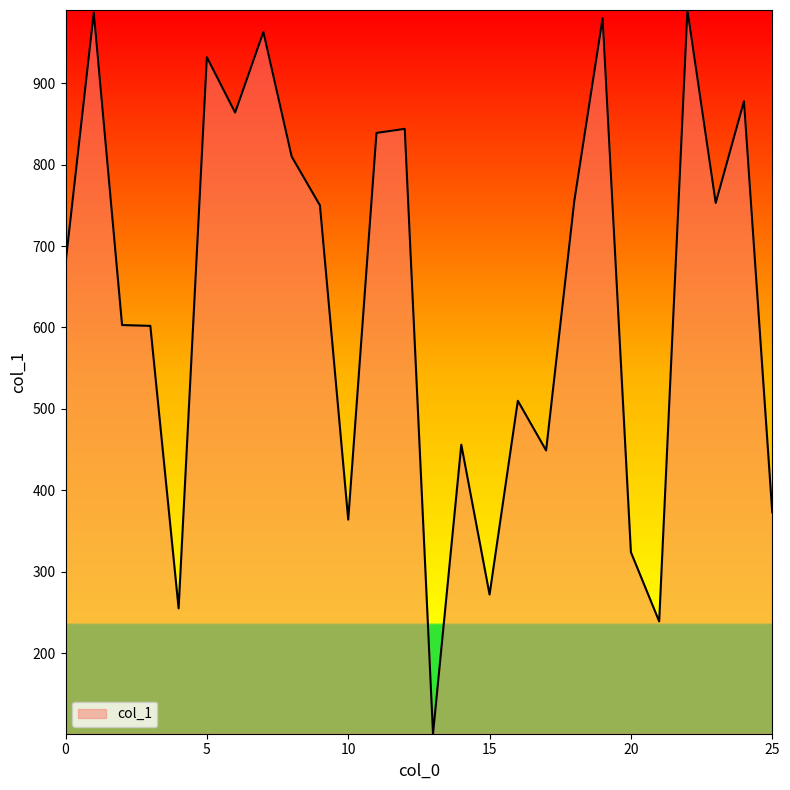

What is the difference between the maximum and minimum values?

889